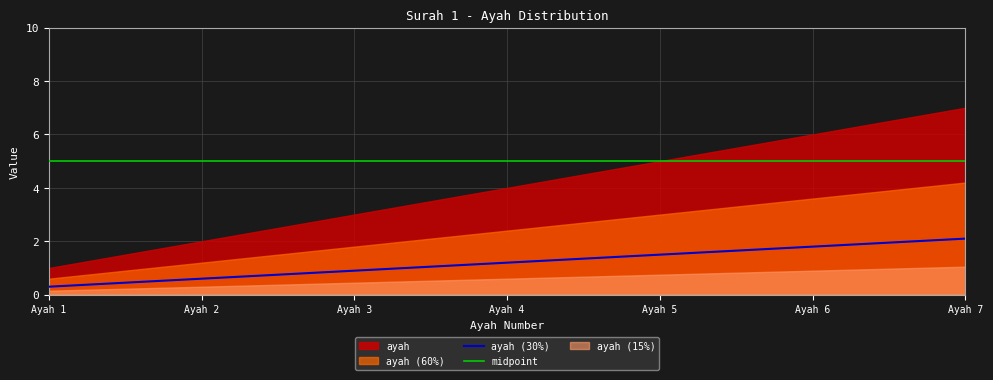

The ayah (30%) series shows 1.6 at Ayah 4. True or false?

False